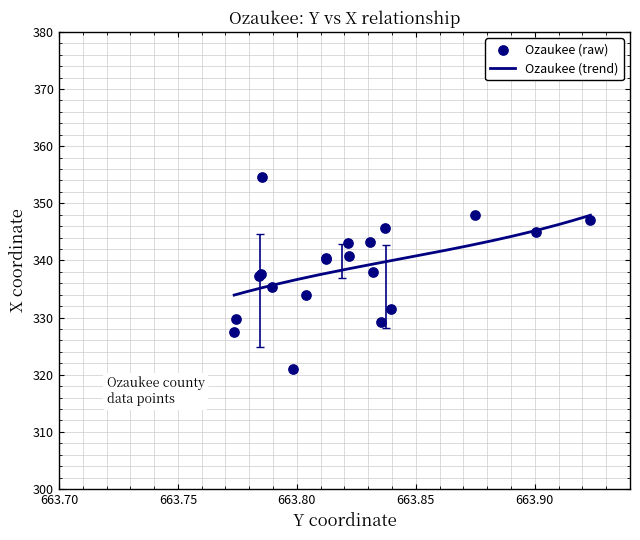

What is the maximum value for Ozaukee (trend)?

347.9